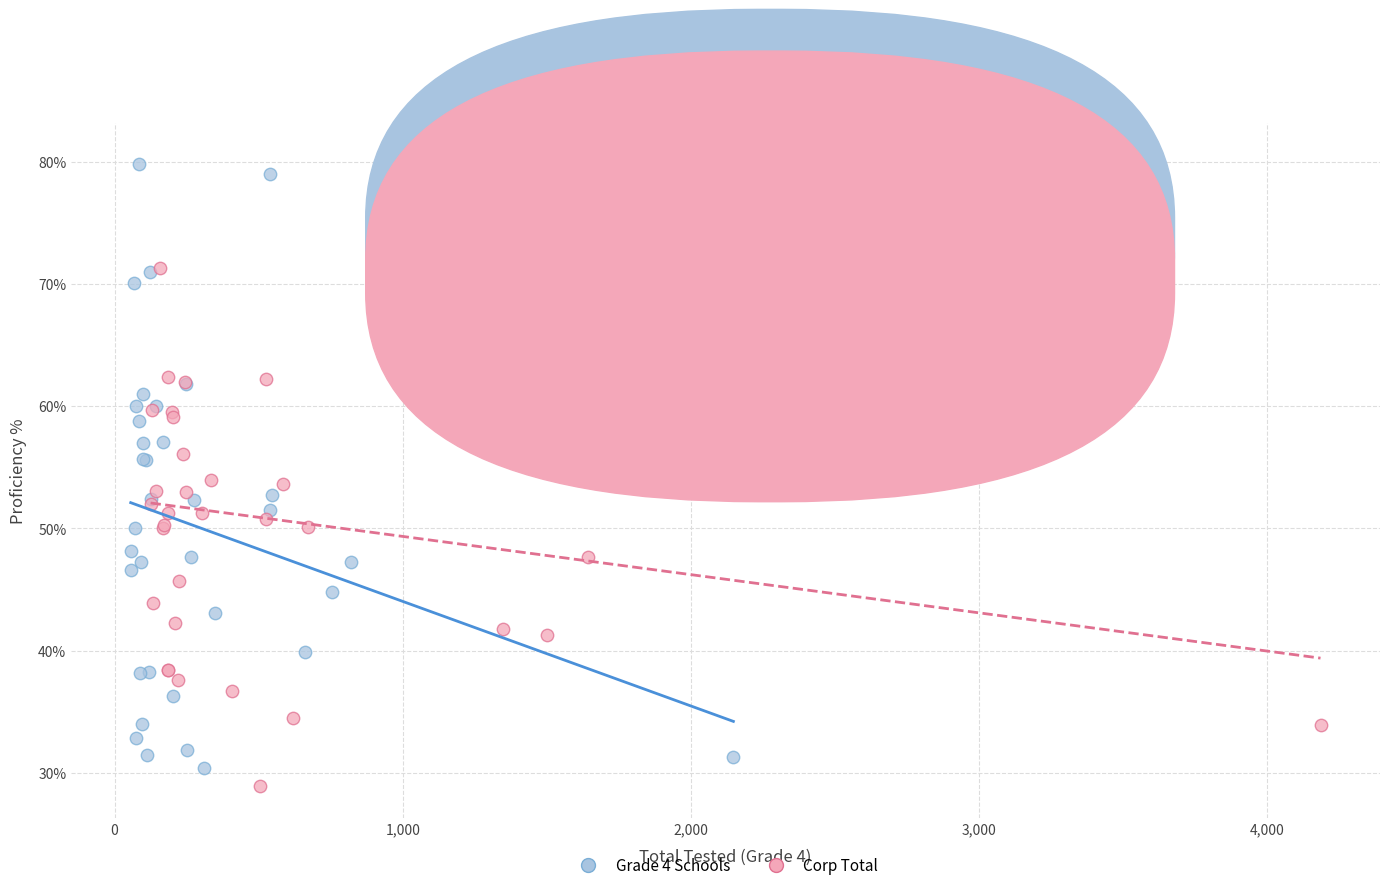

Which series has the widest spread of Y values?

Corp Total